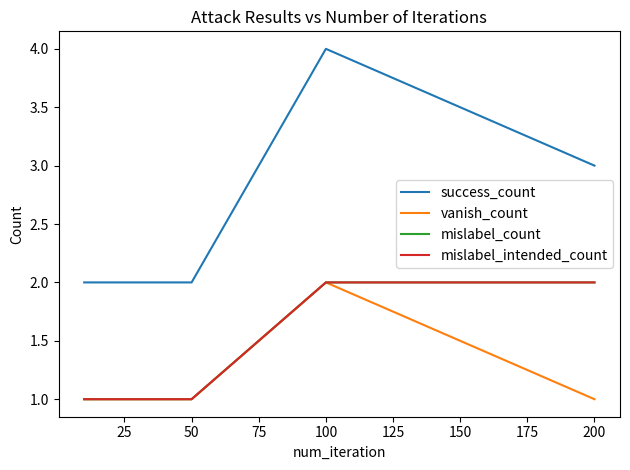

Does the chart display data point markers on the line(s)?

No